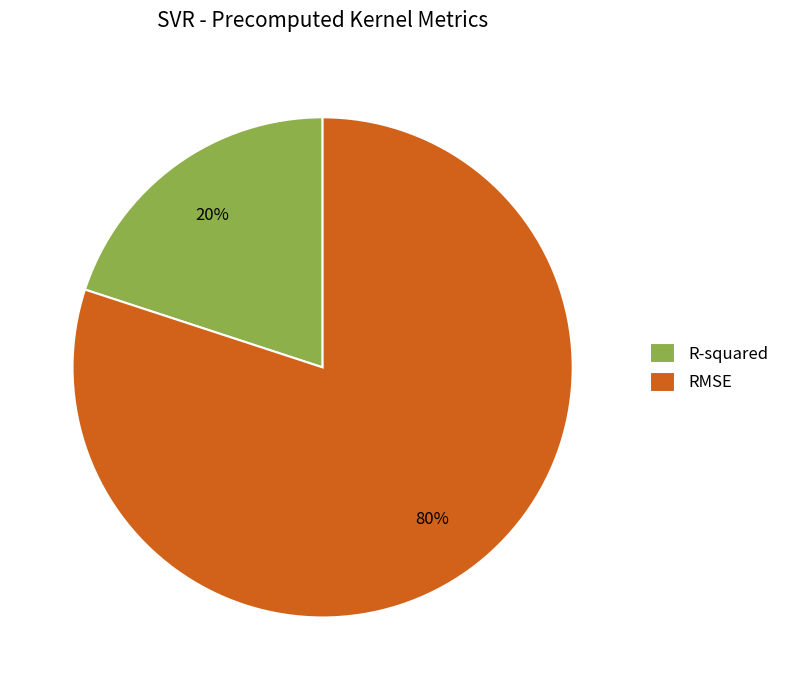

What is the majority slice?

RMSE